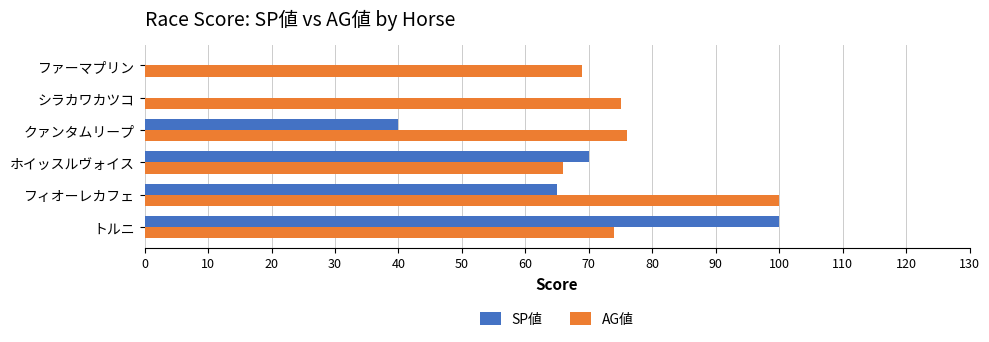

At which category is the sum across all series the highest?

トルニ